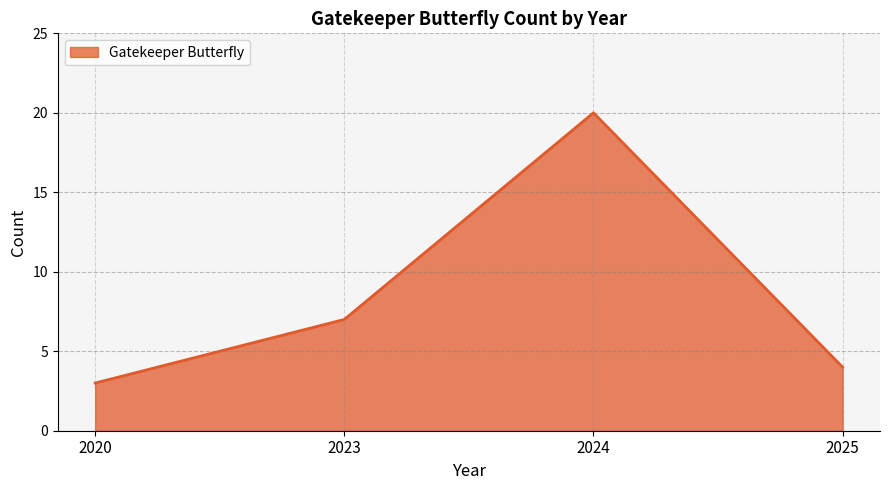

Approximately how many times larger is the value at 2024 compared to 2020?

6.7